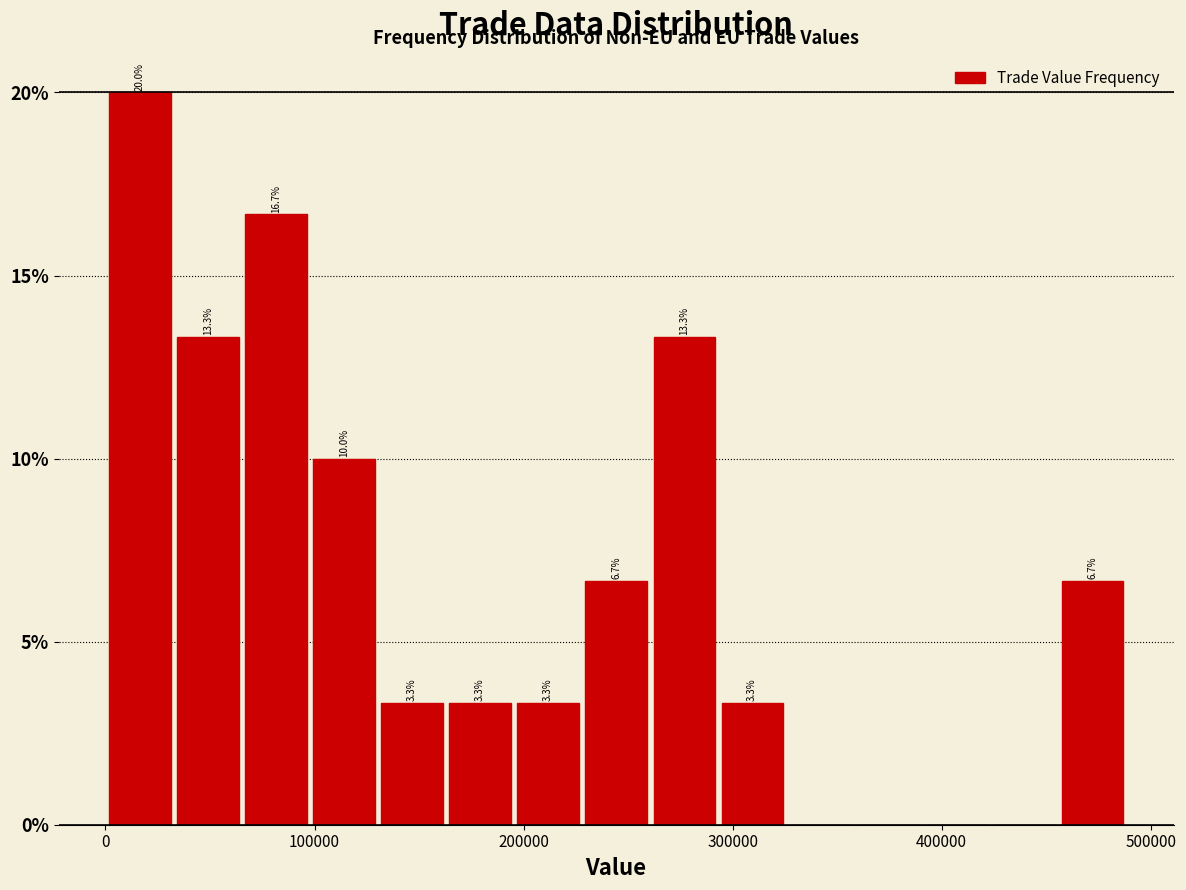

Read against the x-axis, roughly where is the centre of the tallest bar?

20000